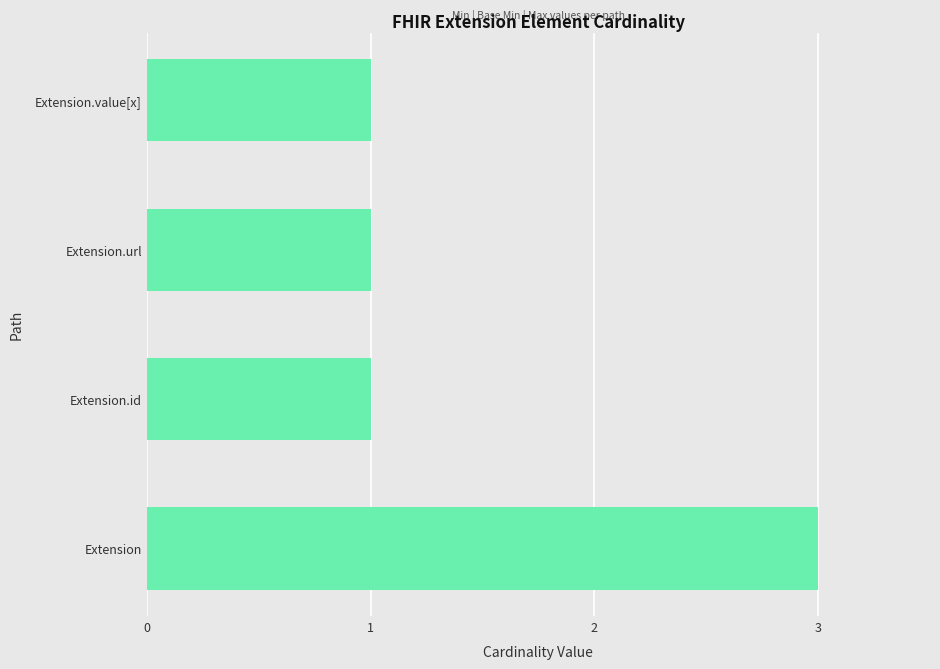

What is the smallest value displayed?

1